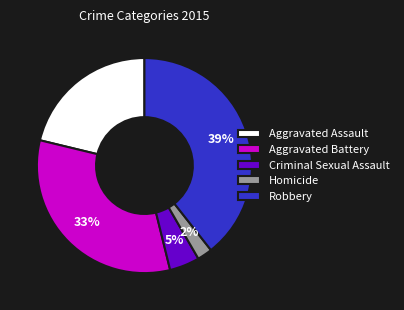

What is the smallest slice in the pie chart?

Homicide